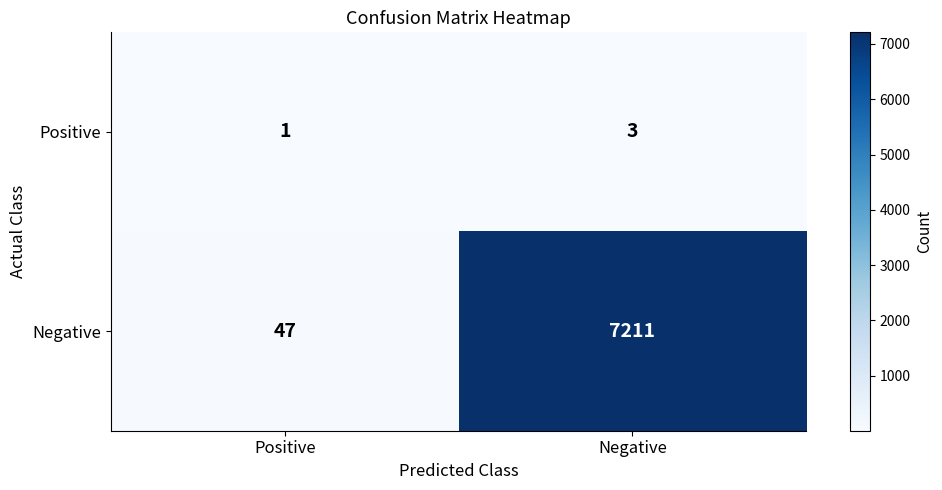

The Negative series shows 47 at Positive. True or false?

True